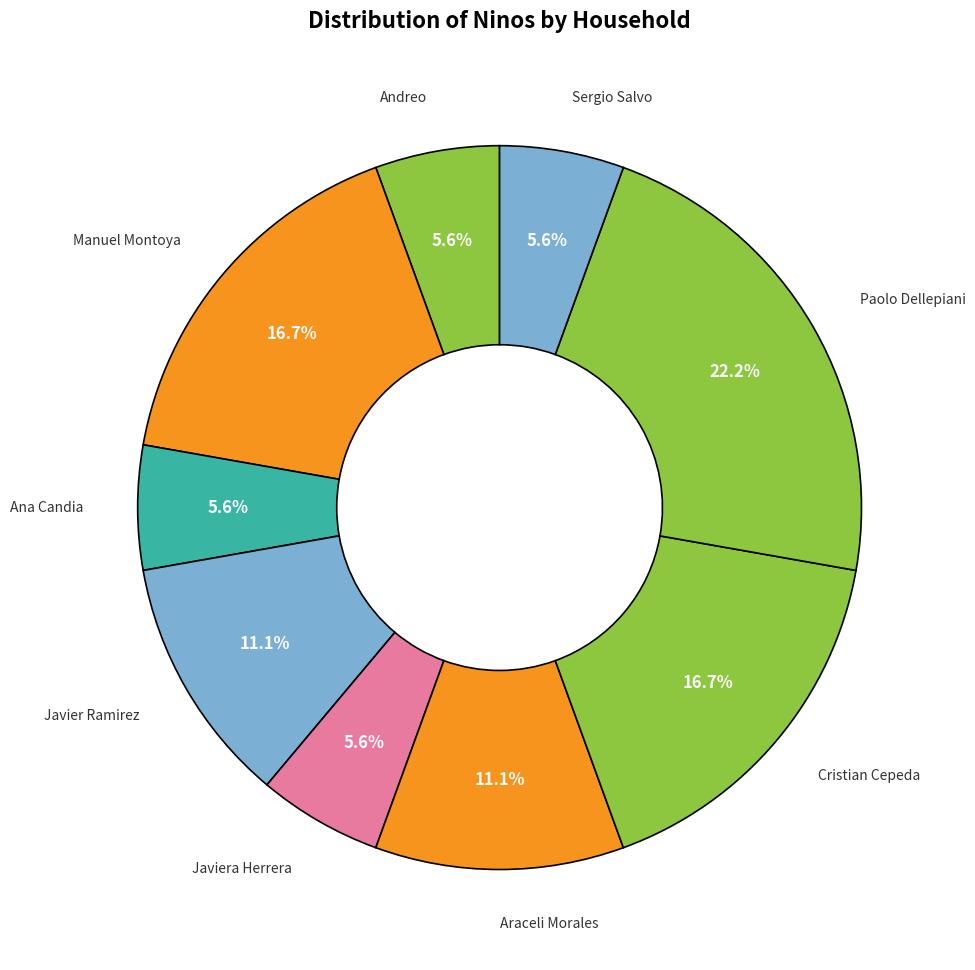

Count the number of slices in the pie.

9